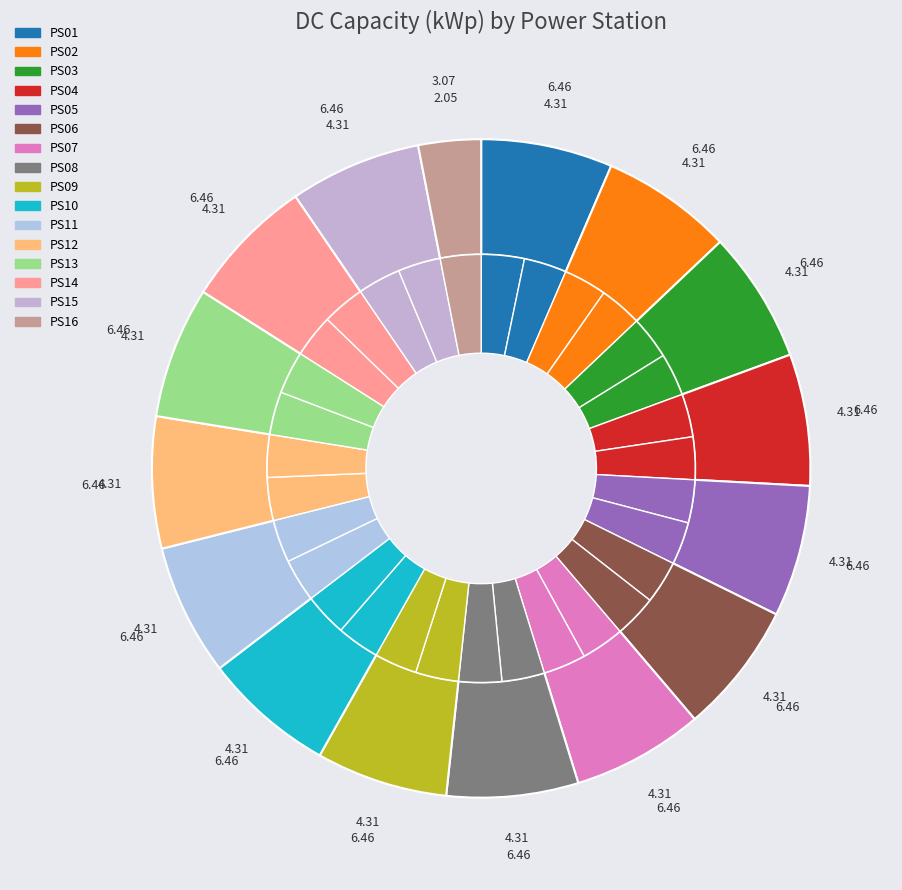

Is there a majority slice in this chart?

No